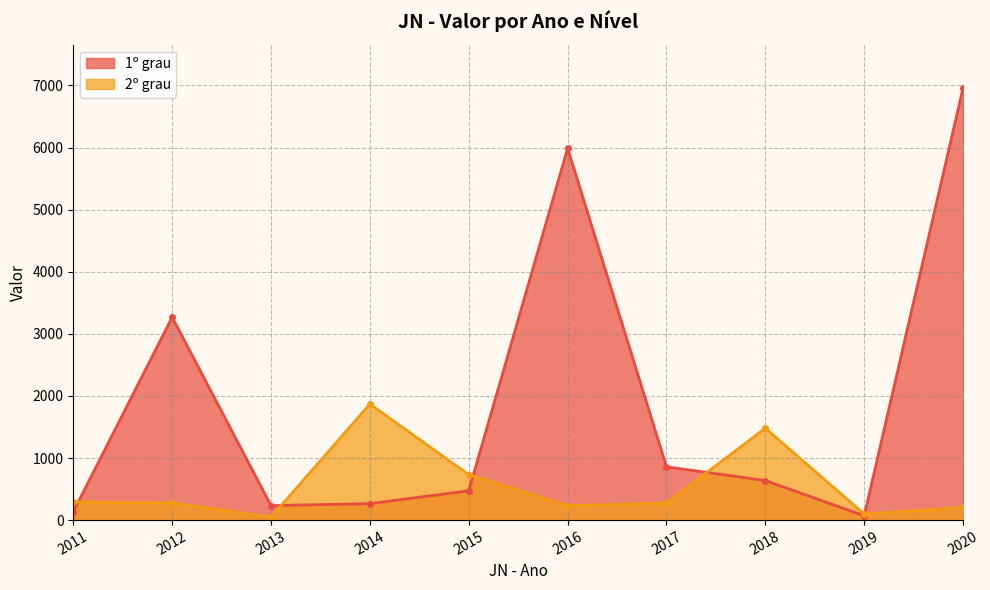

Which series has the widest spread of values?

1º grau